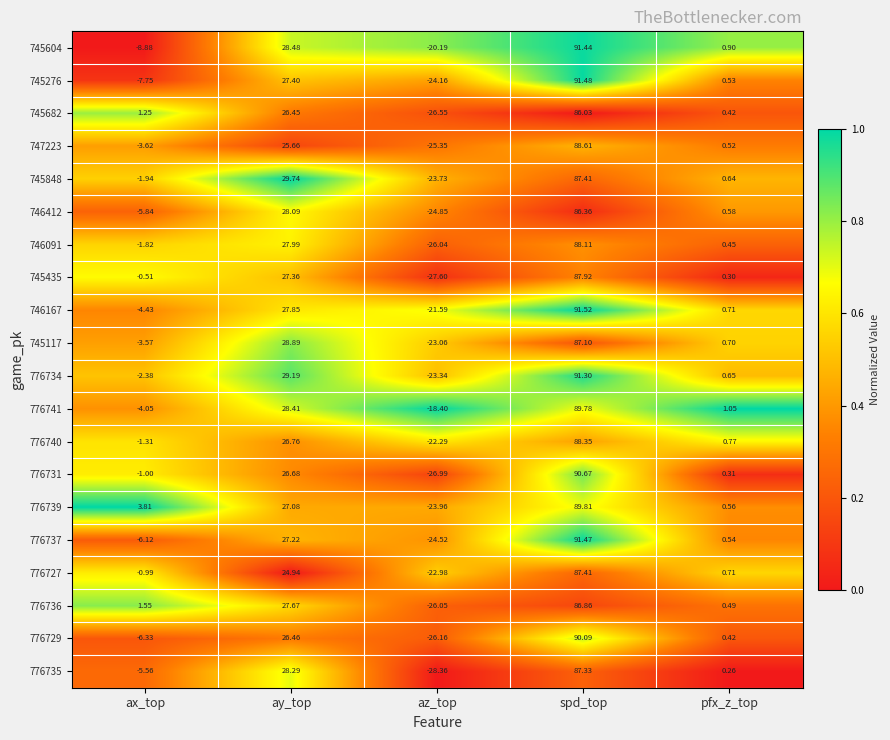

Which category has the highest value in the 747223 series?

spd_top